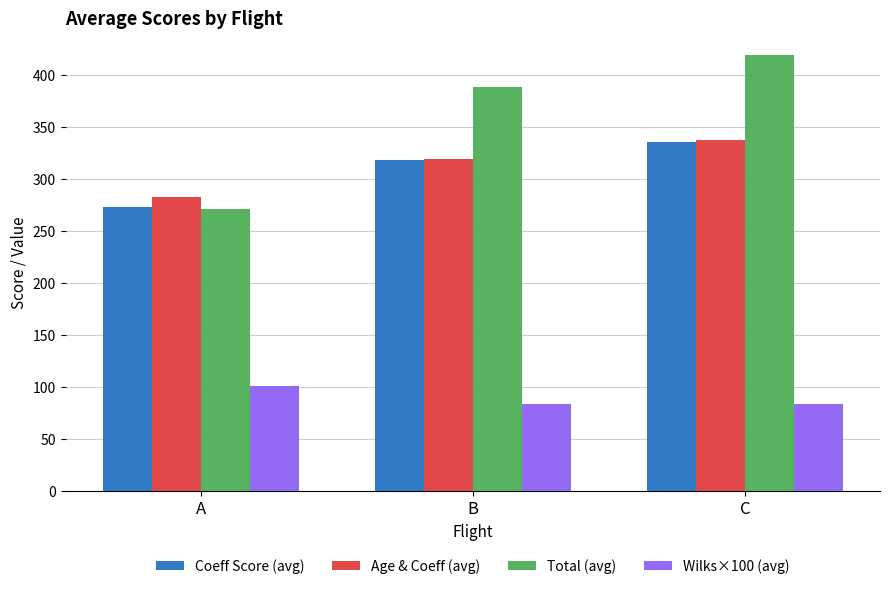

What is the sum of the Age & Coeff (avg) values at A and B?

601.8